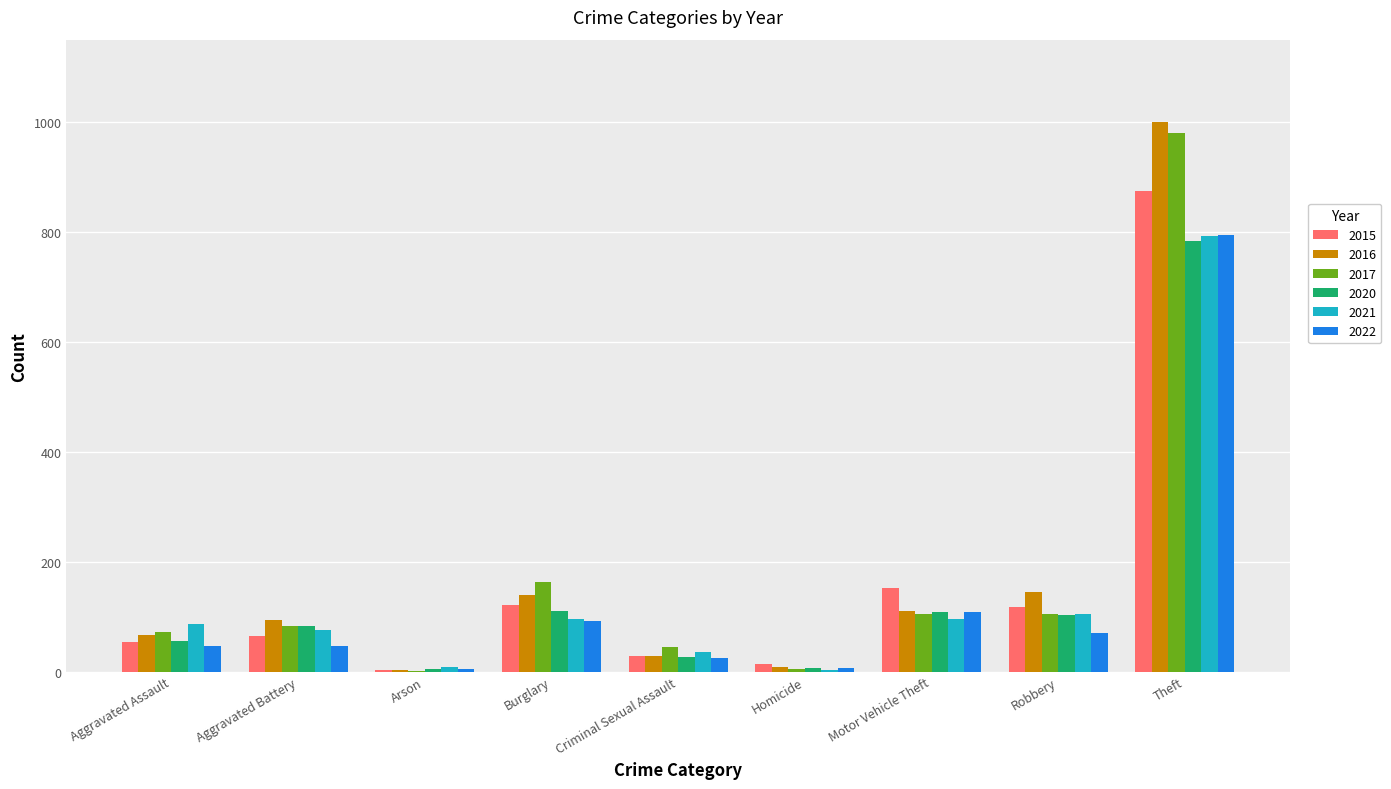

What is the sum of the 2016 values at Criminal Sexual Assault and Burglary?

167